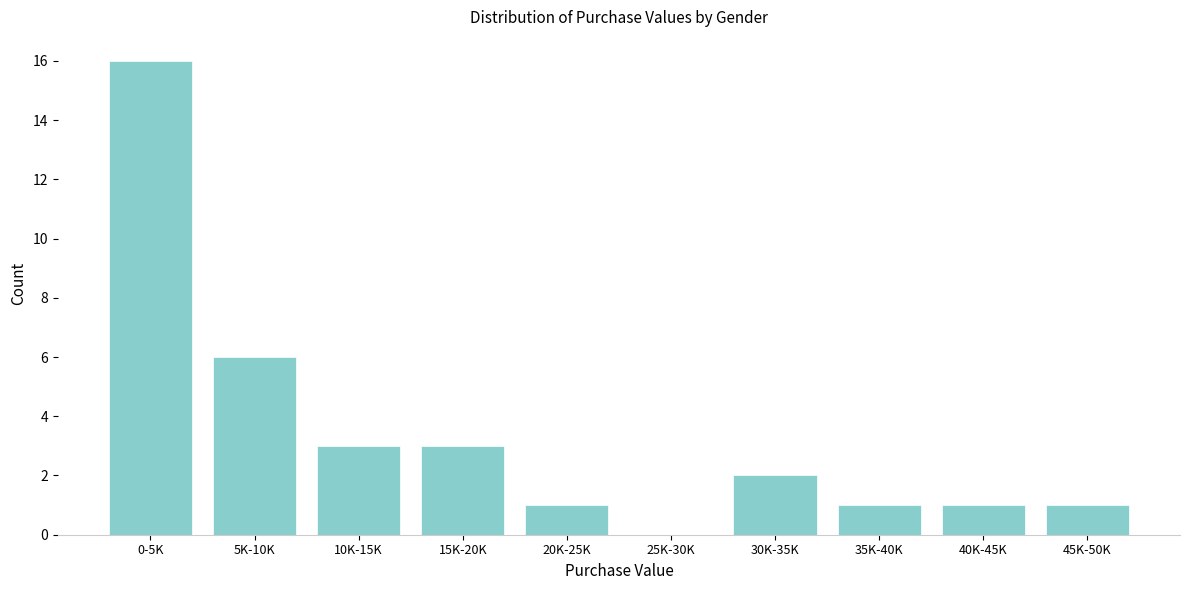

Reading left to right, extract all data points from this chart.

0-5K=16	5K-10K=6	10K-15K=3	15K-20K=3	20K-25K=1	25K-30K=0	30K-35K=2	35K-40K=1	40K-45K=1	45K-50K=1